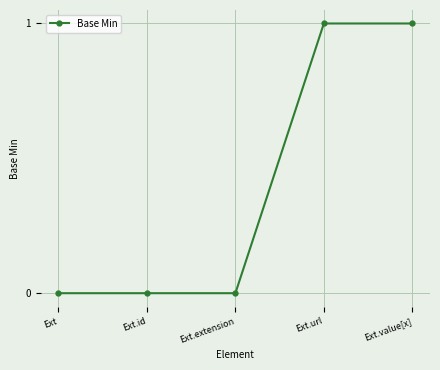

What is the label of the 4th point from the left?

Ext.url